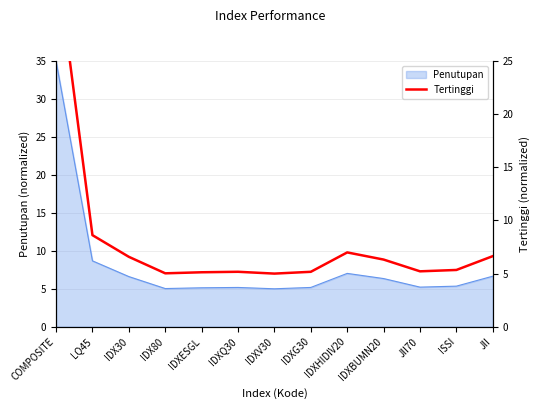

Where is the first local minimum?

IDX80